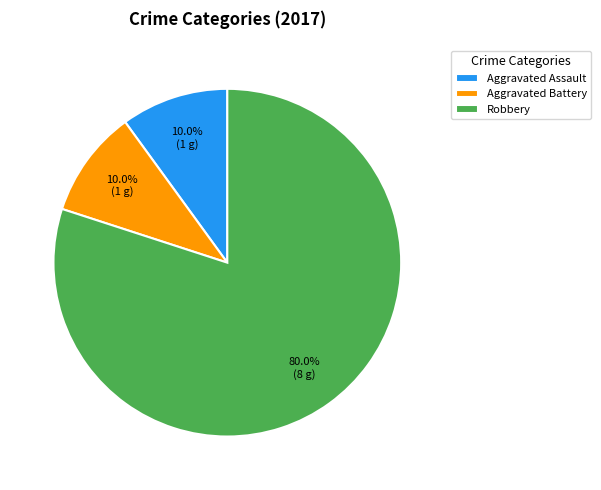

Is Aggravated Battery the majority of the pie?

No